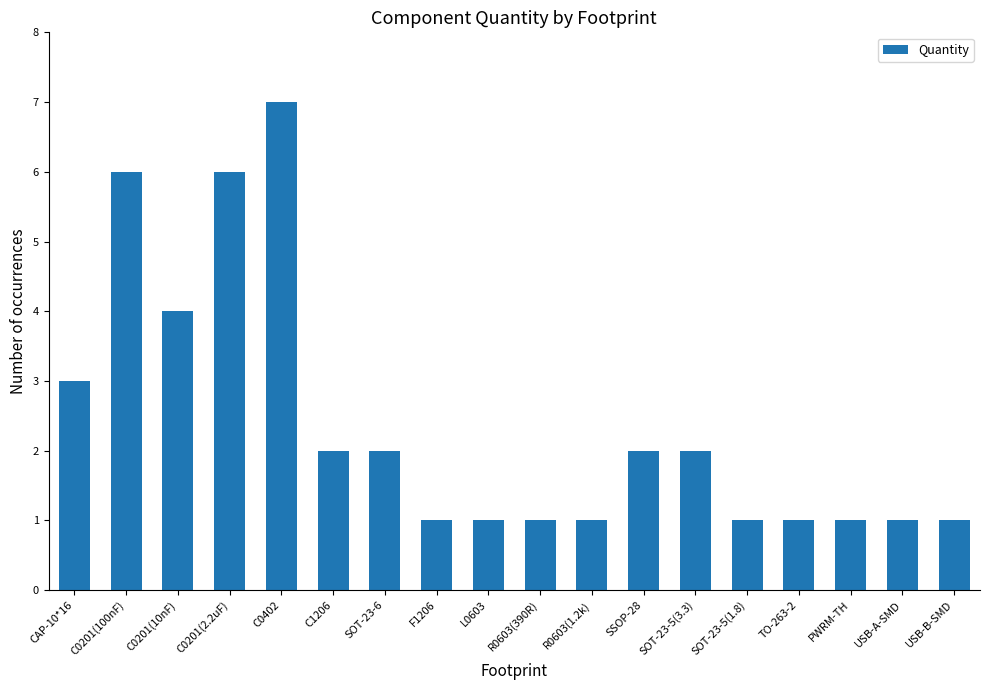

What is the value of the 16th bar from the left?

1